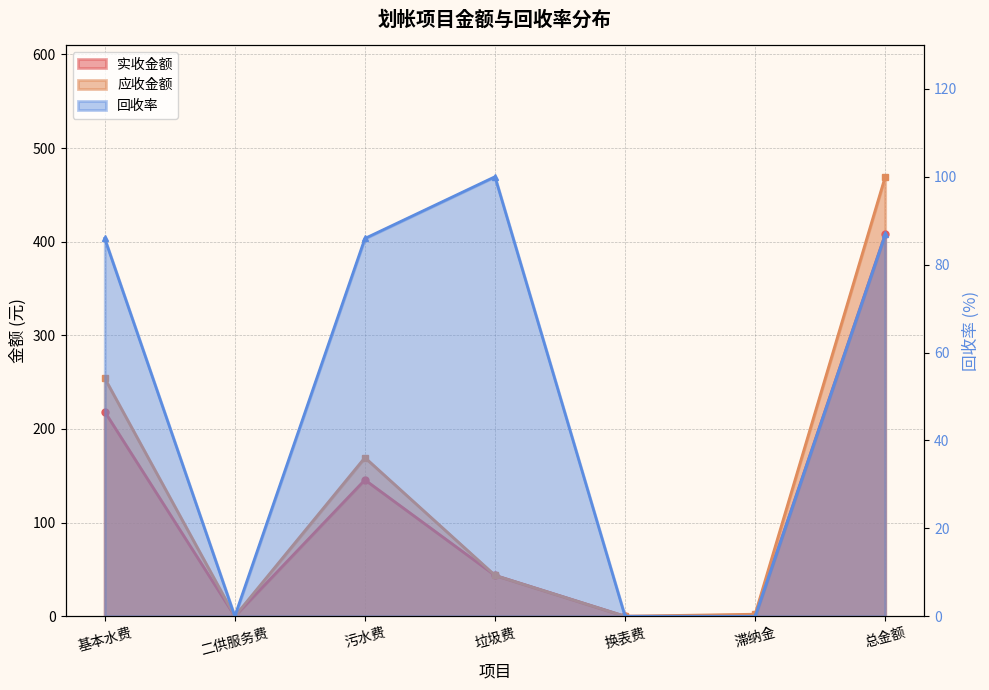

What position from the left is 总金额?

7